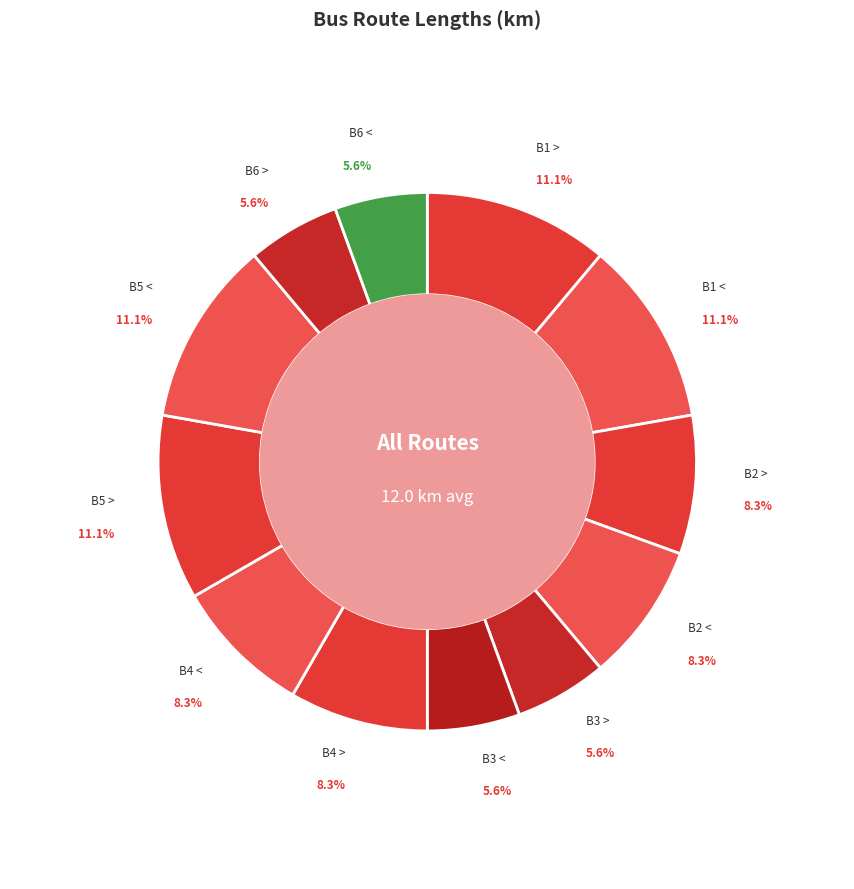

How many segments does this pie chart have?

12